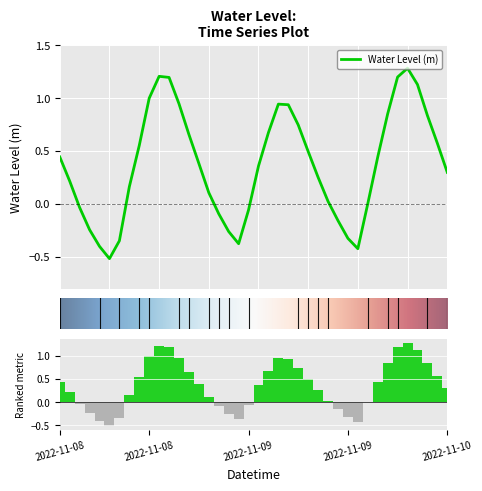

What is the value of the 40th bar from the left?

0.3